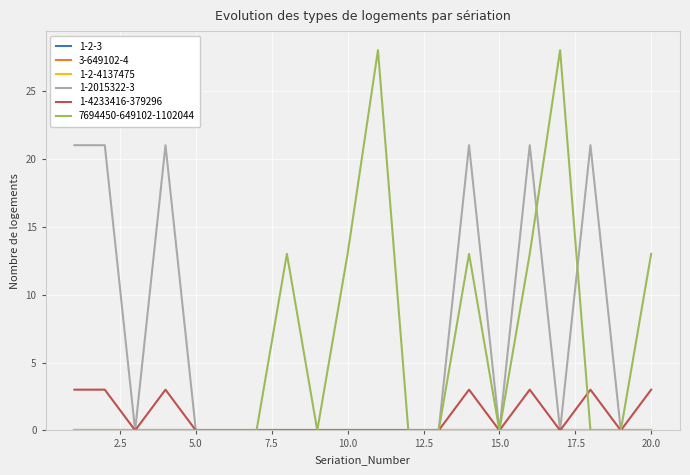

What is the difference between the maximum and minimum values in the 1-2015322-3 series?

21